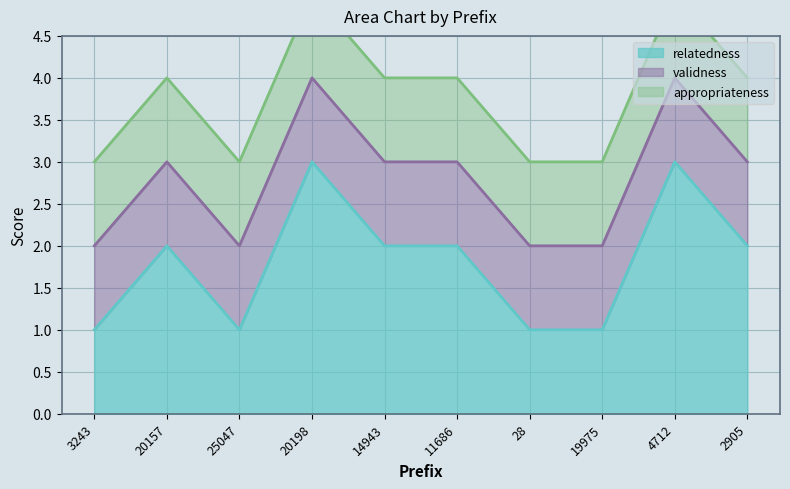

What is the average value of the relatedness series?

2